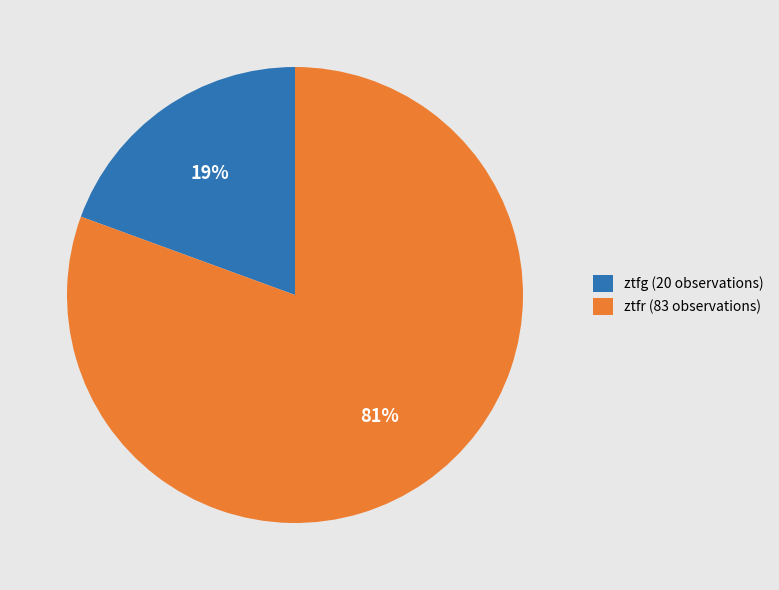

Count the number of slices in the pie.

2